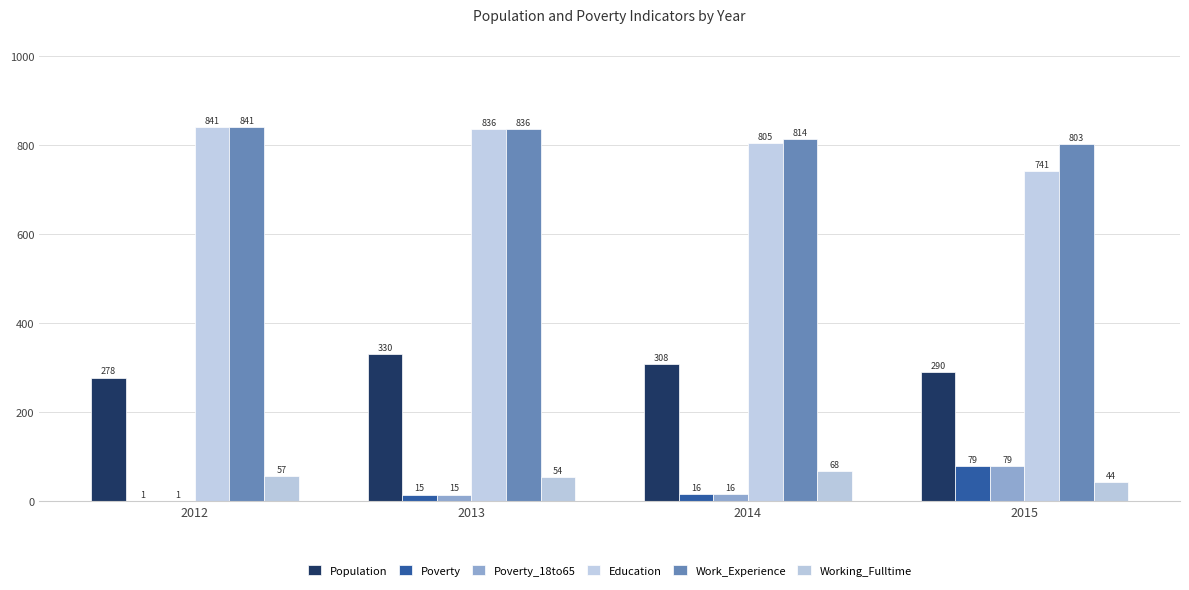

Reading left to right, extract all data points from this chart.

Population: 278	330	308	290
Poverty: 1	15	16	79
Poverty_18to65: 1	15	16	79
Education: 841	836	805	741
Work_Experience: 841	836	814	803
Working_Fulltime: 57	54	68	44